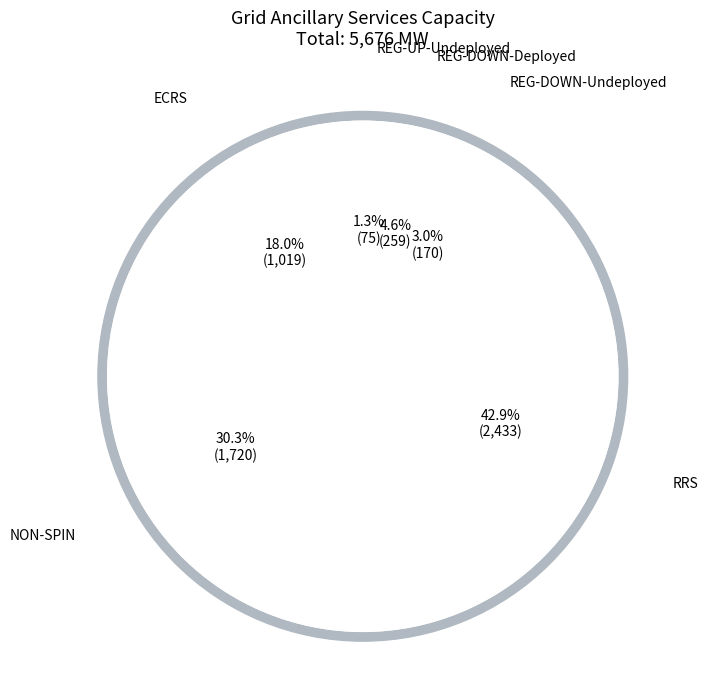

Combined, do 32 and 20 account for over 50%?

No